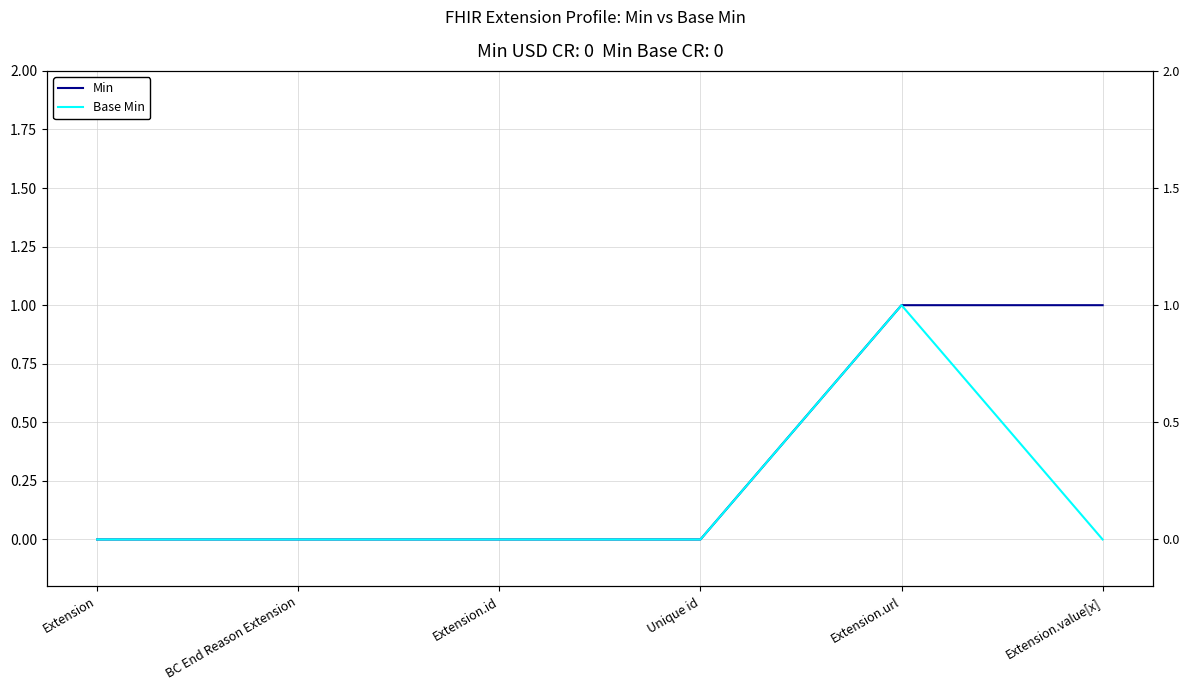

True or false: Base Min has more than 2 points higher than both neighbors.

False